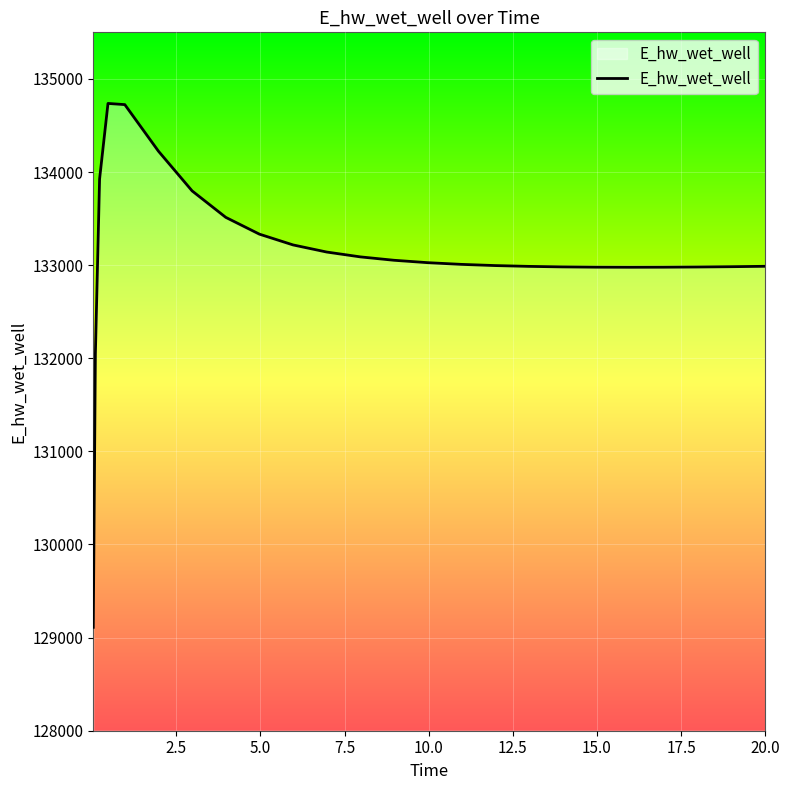

What is the minimum value shown in the chart?

129110.6